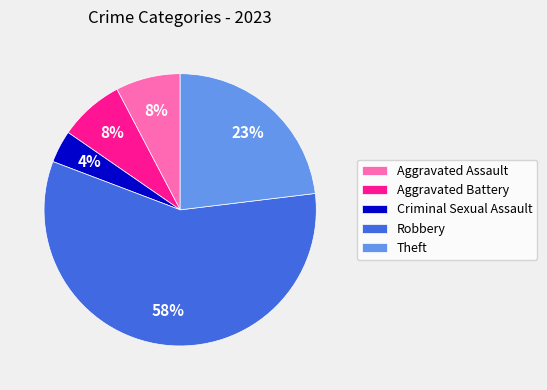

Which category accounts for the majority?

Robbery